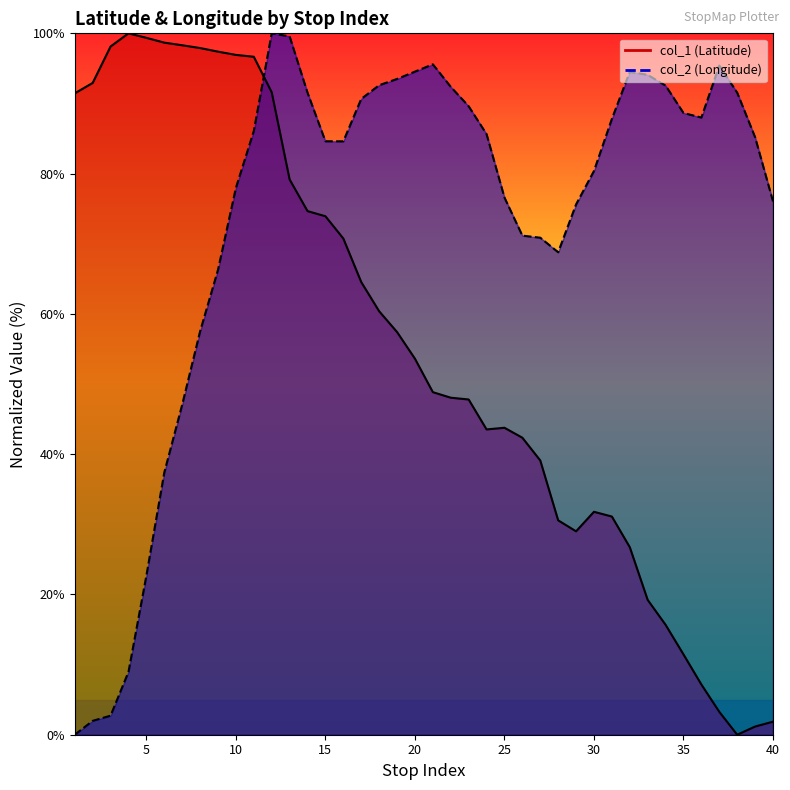

Reading left to right, what are all the values shown in this chart?

col_1: 91.4	92.9	98.1	100.0	99.4	98.7	98.3	97.9	97.4	96.9	96.7	91.6	79.2	74.7	73.9	70.7	64.5	60.4	57.4	53.6	48.8	48.1	47.8	43.5	43.8	42.3	39.1	30.6	29.0	31.8	31.1	26.7	19.2	15.7	11.4	7.2	3.3	0.0	1.2	1.9
col_2: 0.0	2.0	2.7	9.0	22.7	37.4	47.1	57.5	66.3	78.0	86.1	100.0	99.6	91.5	84.6	84.6	90.6	92.6	93.5	94.5	95.6	92.4	89.6	85.6	76.6	71.2	70.9	68.8	75.6	80.4	87.8	94.5	94.1	92.6	88.6	88.0	95.4	91.5	85.2	76.0